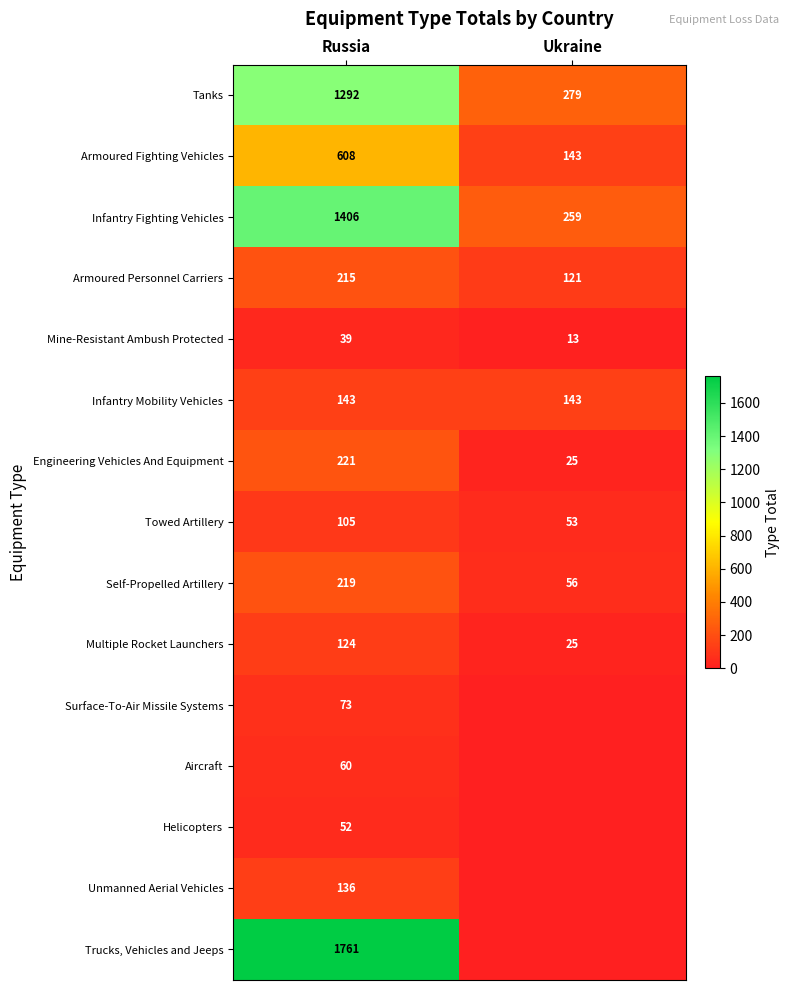

What is the difference between the Multiple Rocket Launchers values at Russia and Ukraine?

99